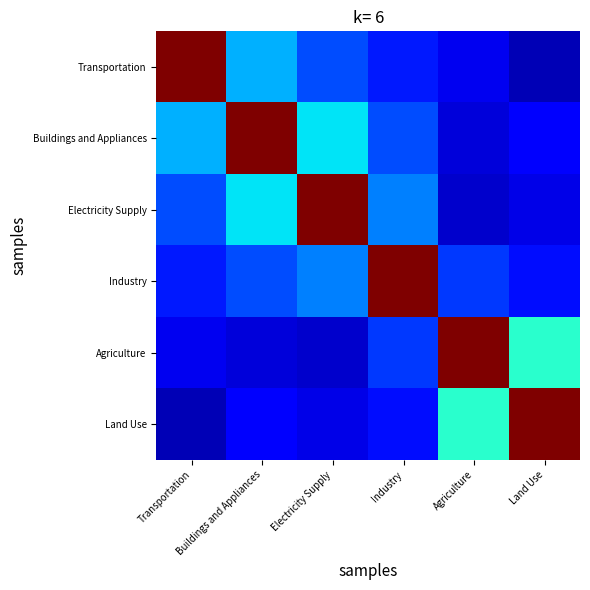

Between Industry and Agriculture, which series saw the biggest shift?

Industry